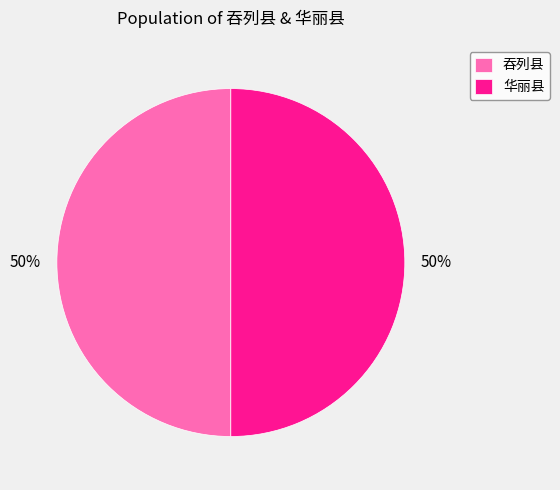

True or false: 华丽县 accounts for 64% of the total.

False